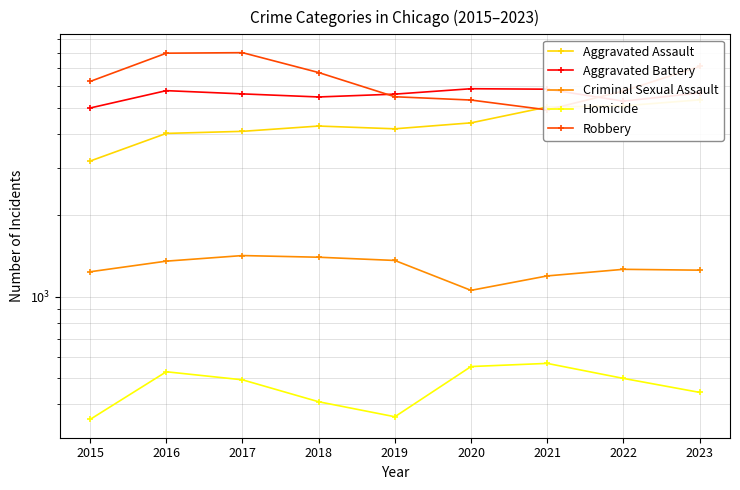

How many lines are shown in the chart?

5